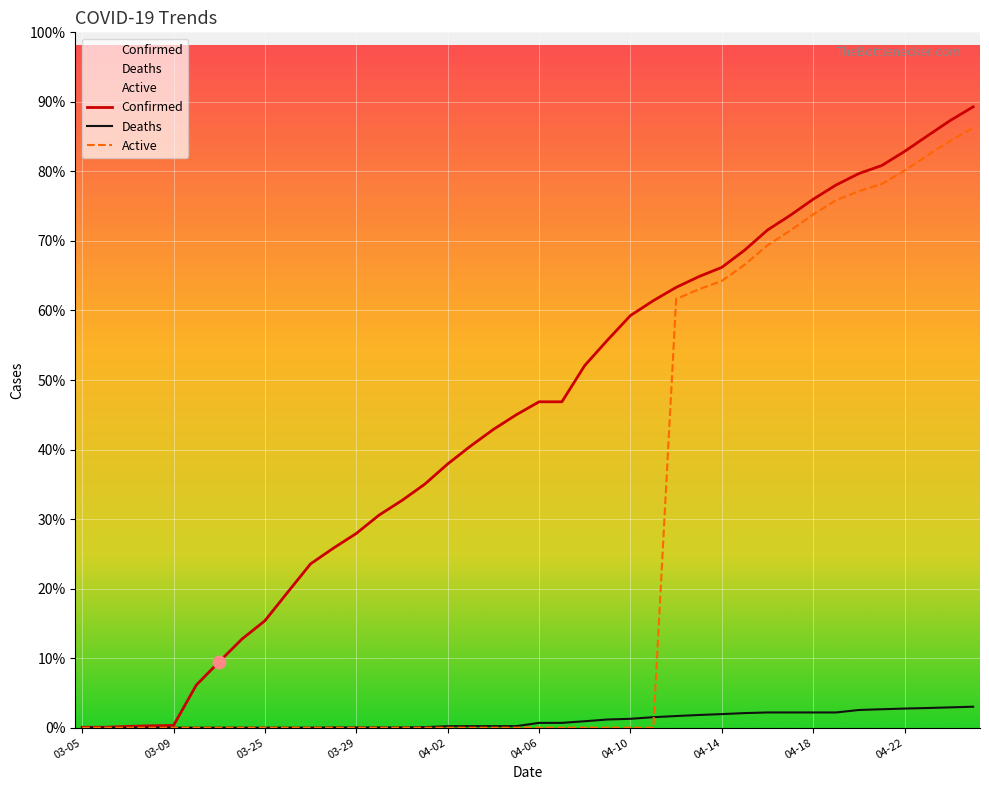

Which series contains the lowest Y value?

Deaths